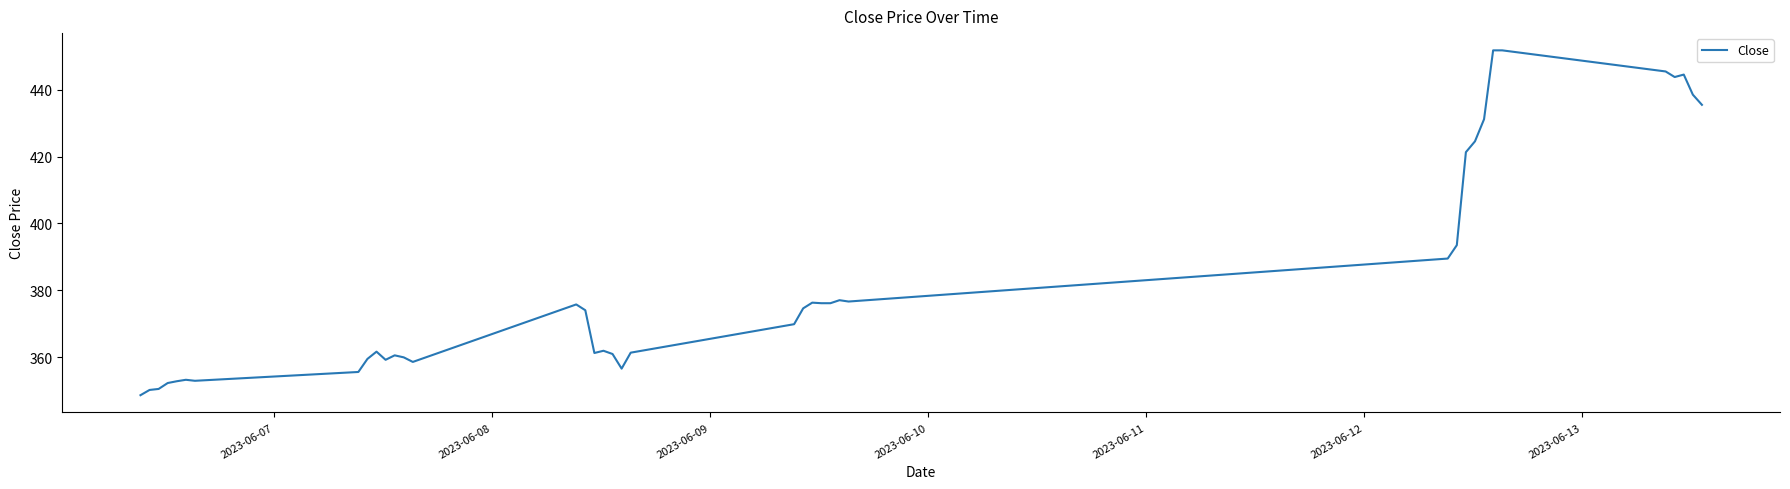

What is the difference between the maximum and minimum values?

103.0